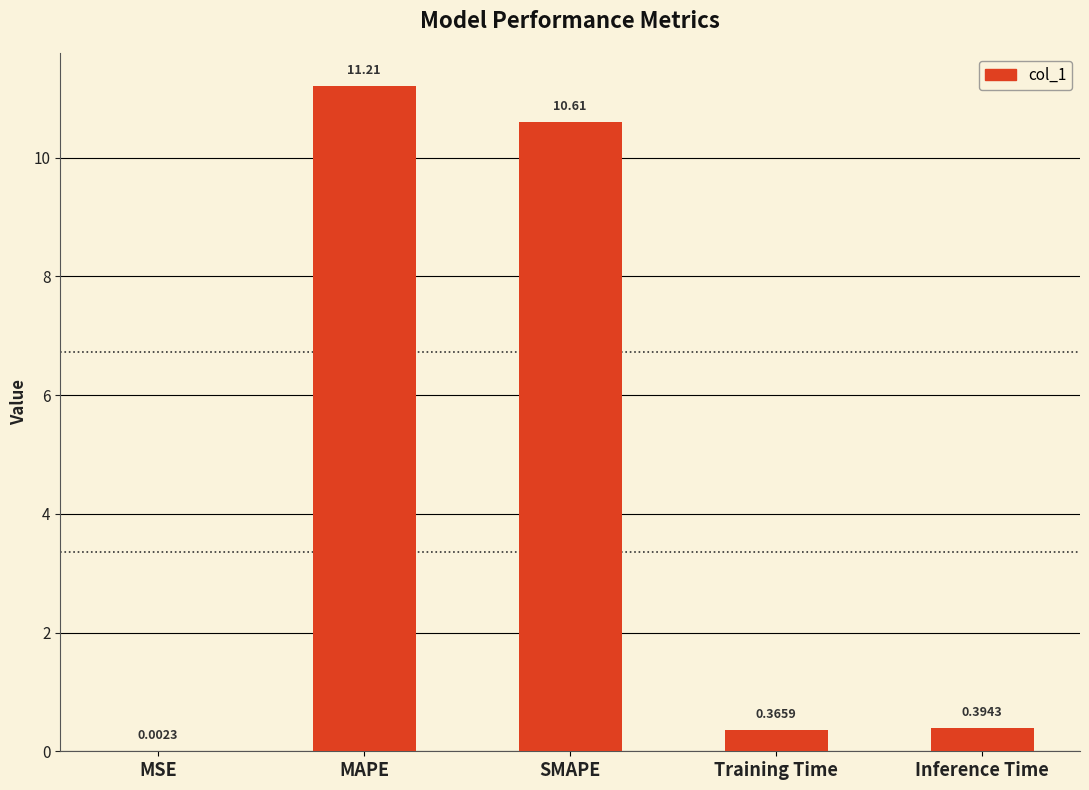

At which label is the value closest to 5?

Inference Time